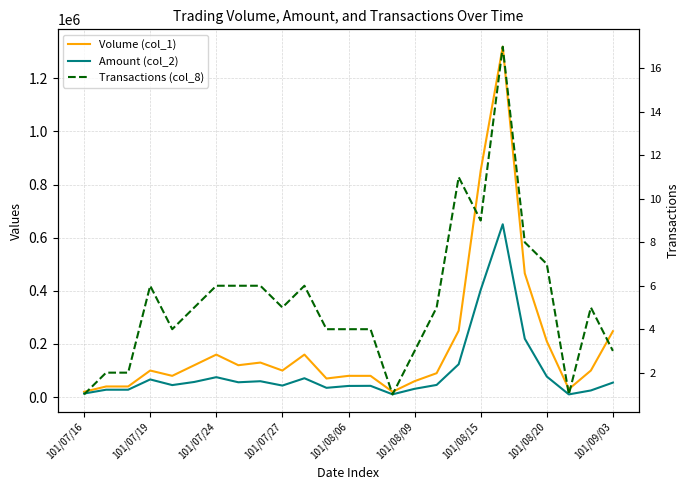

What is the minimum value shown in the chart?

1